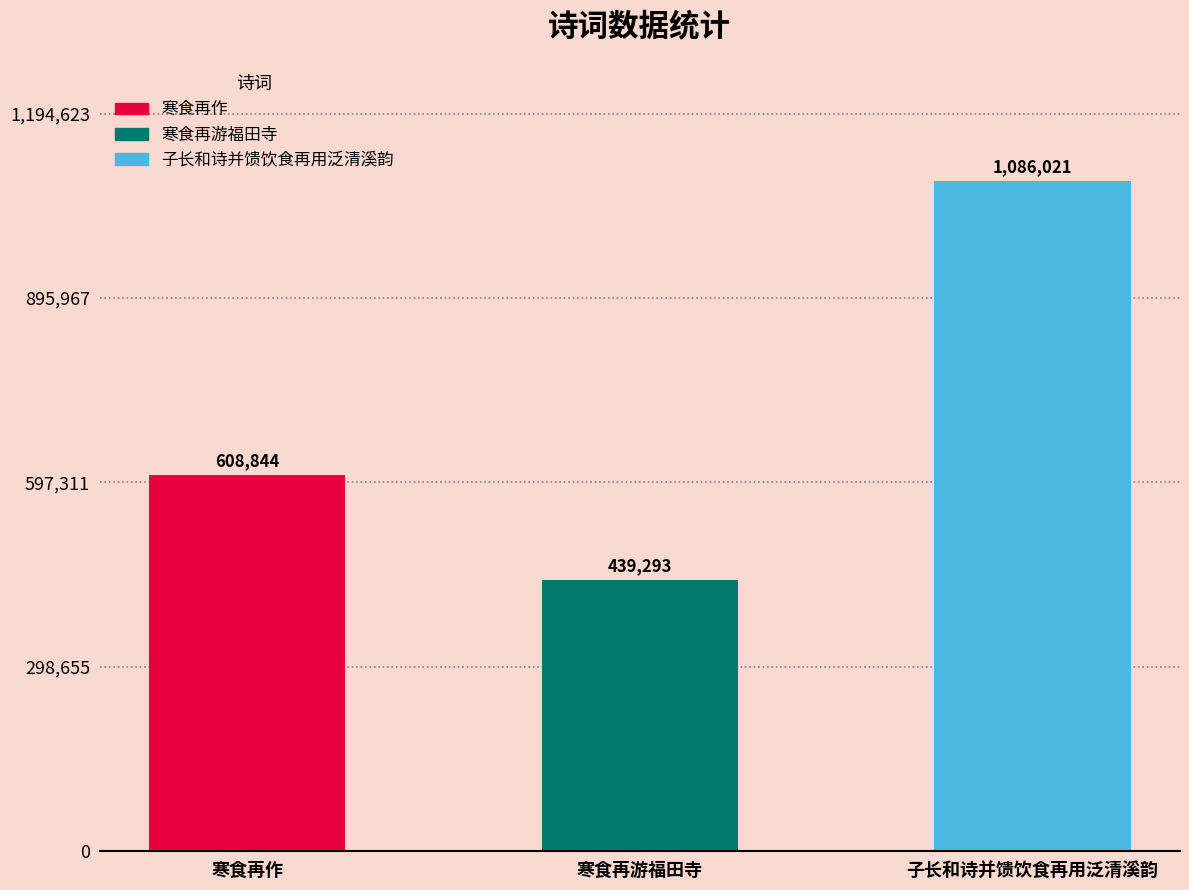

How many values are between 439293 and 1086021?

3